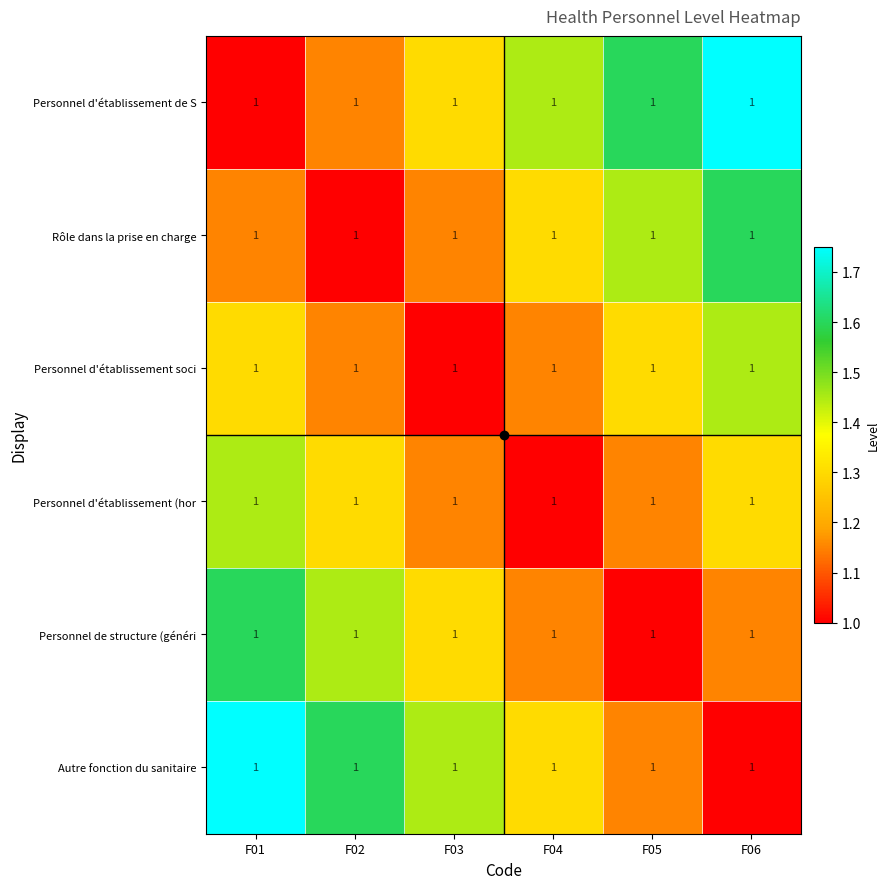

List the series in order of their peak value, highest first.

Personnel d'établissement de S, Autre fonction du sanitaire, Rôle dans la prise en charge, Personnel de structure (généri, Personnel d'établissement soci, Personnel d'établissement (hor